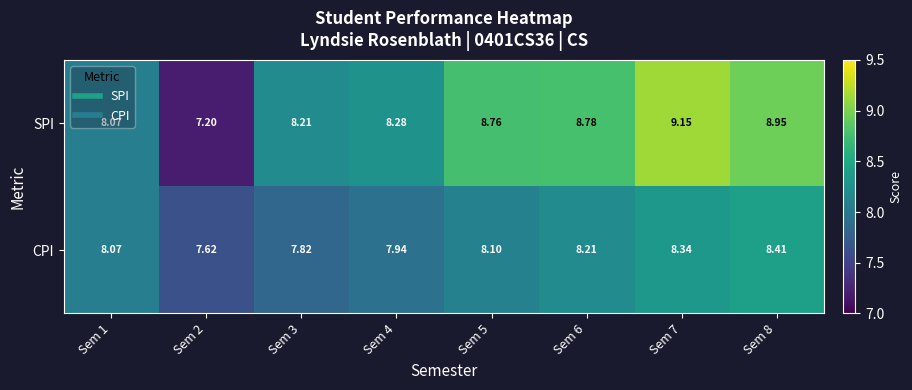

Count the number of data series in this chart.

2